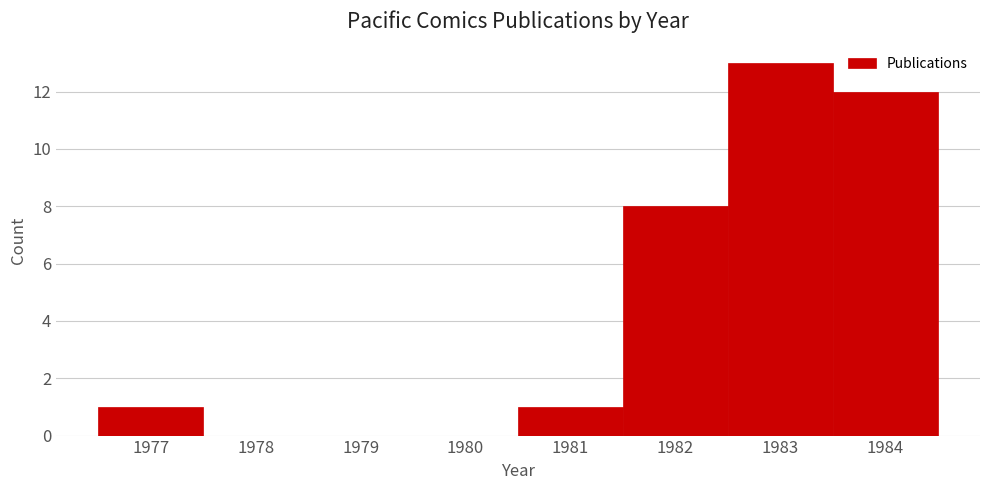

Over which range of the x-axis is the bar tallest?

1982.5 to 1983.5